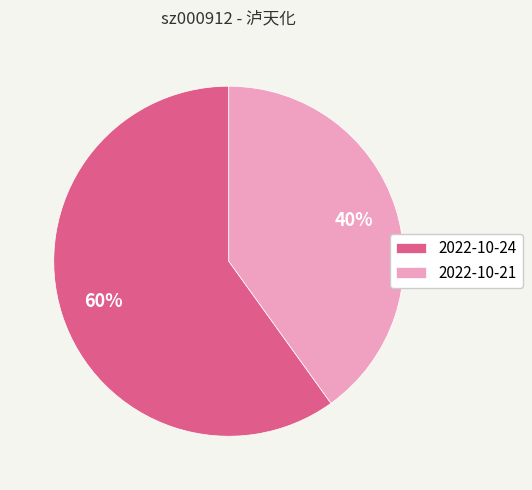

Count the number of slices in the pie.

2